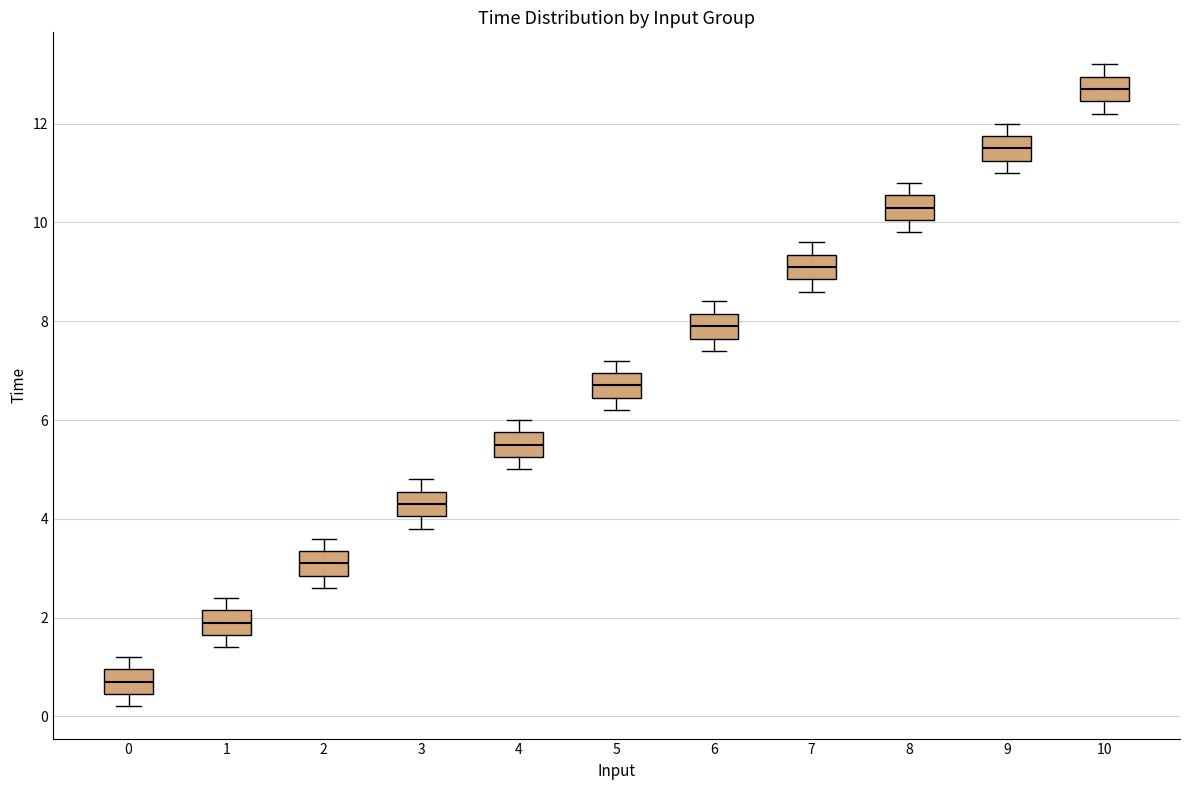

Reading left to right, transcribe this box plot: for each box, give where its median line is, the range the box spans, and where its two whiskers end, as read against the y-axis. The values are not printed on the chart, so give them approximately, as read against the axis.

0: median 0.8, box 0.4 to 1.0, whiskers 0.2 to 1.2
1: median 2.0, box 1.6 to 2.2, whiskers 1.4 to 2.4
2: median 3.2, box 2.8 to 3.4, whiskers 2.6 to 3.6
3: median 4.4, box 4.0 to 4.6, whiskers 3.8 to 4.8
4: median 5.6, box 5.2 to 5.8, whiskers 5.0 to 6.0
5: median 6.8, box 6.4 to 7.0, whiskers 6.2 to 7.2
6: median 8.0, box 7.6 to 8.2, whiskers 7.4 to 8.4
7: median 9.2, box 8.8 to 9.4, whiskers 8.6 to 9.6
8: median 10.4, box 10.0 to 10.6, whiskers 9.8 to 10.8
9: median 11.6, box 11.2 to 11.8, whiskers 11.0 to 12.0
10: median 12.8, box 12.4 to 13.0, whiskers 12.2 to 13.2